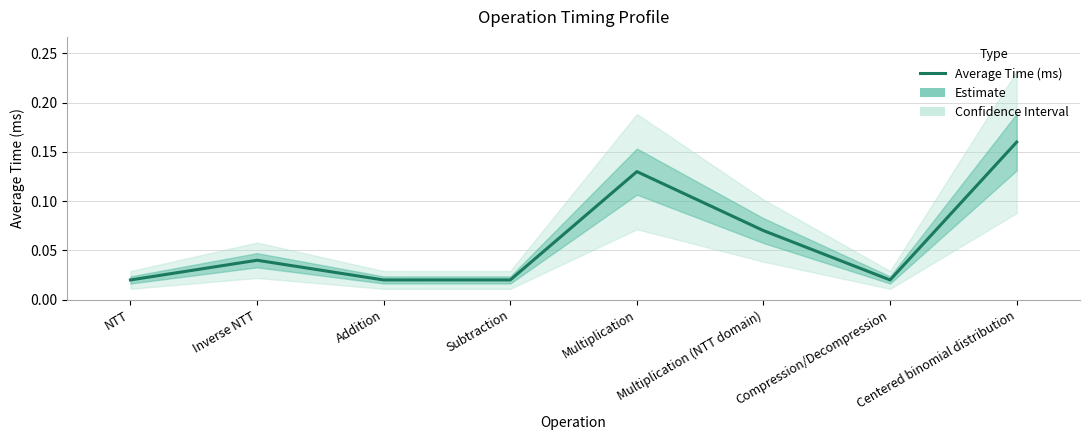

Where is the data nearest to the value 0?

Compression/Decompression